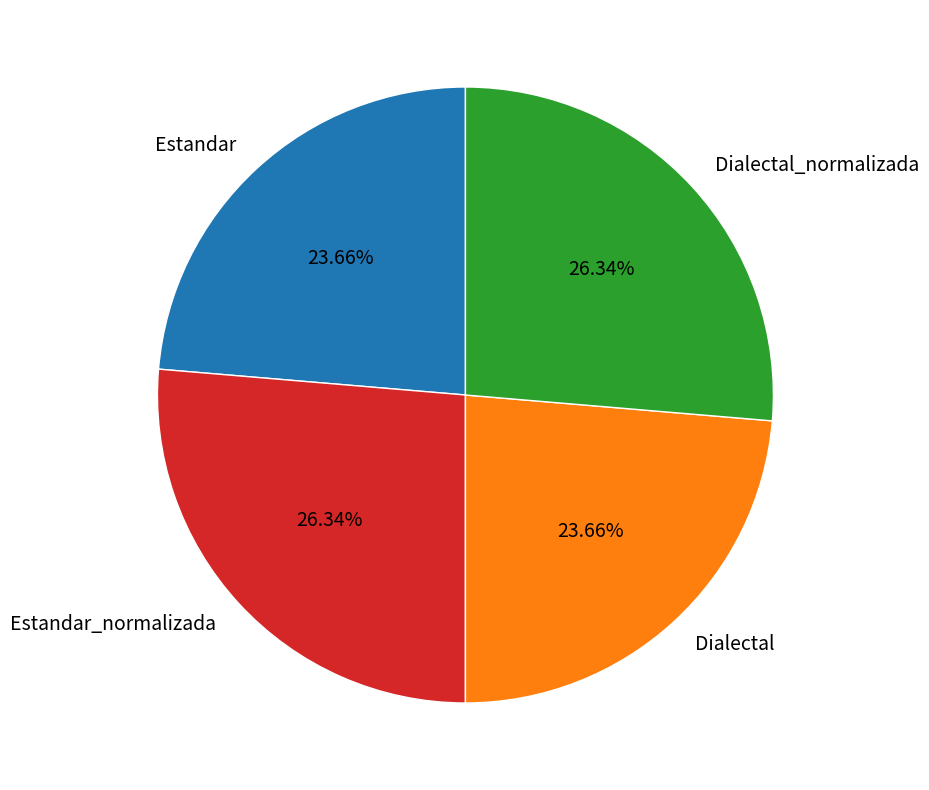

To the nearest percent, what percentage of the pie is Dialectal?

24%